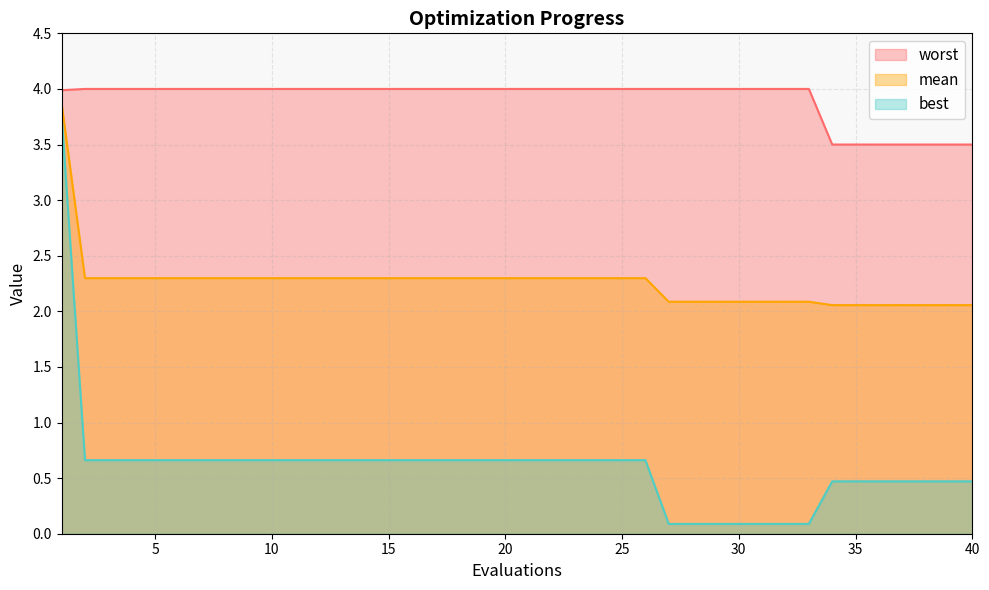

What is the difference between the second highest and second lowest values in the best series?

0.6